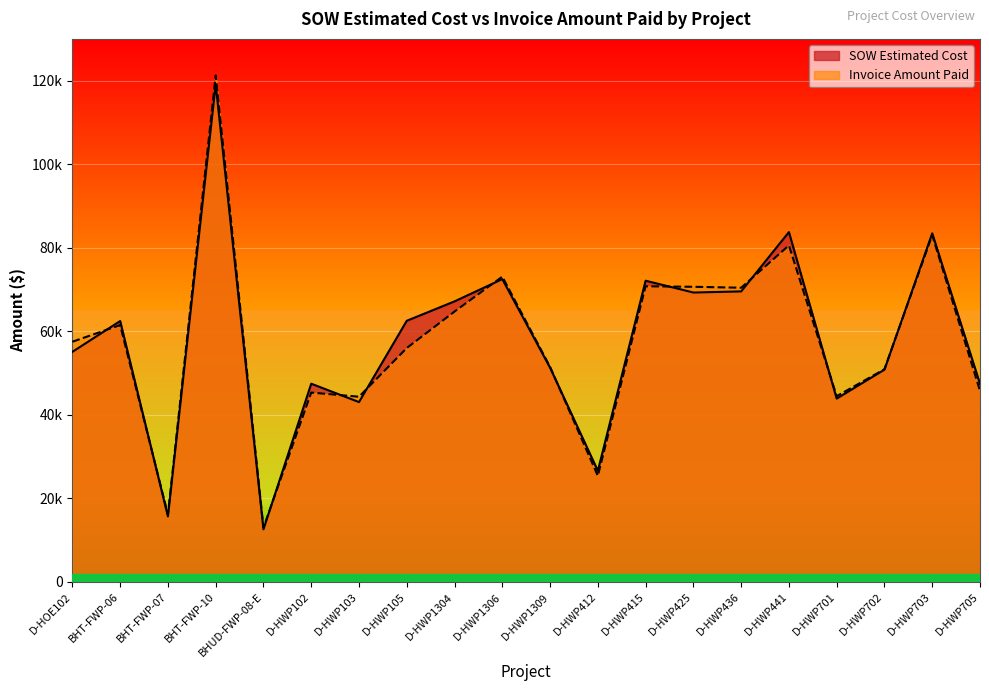

At which category does SOW Estimated Cost reach its first local peak?

BHT-FWP-06